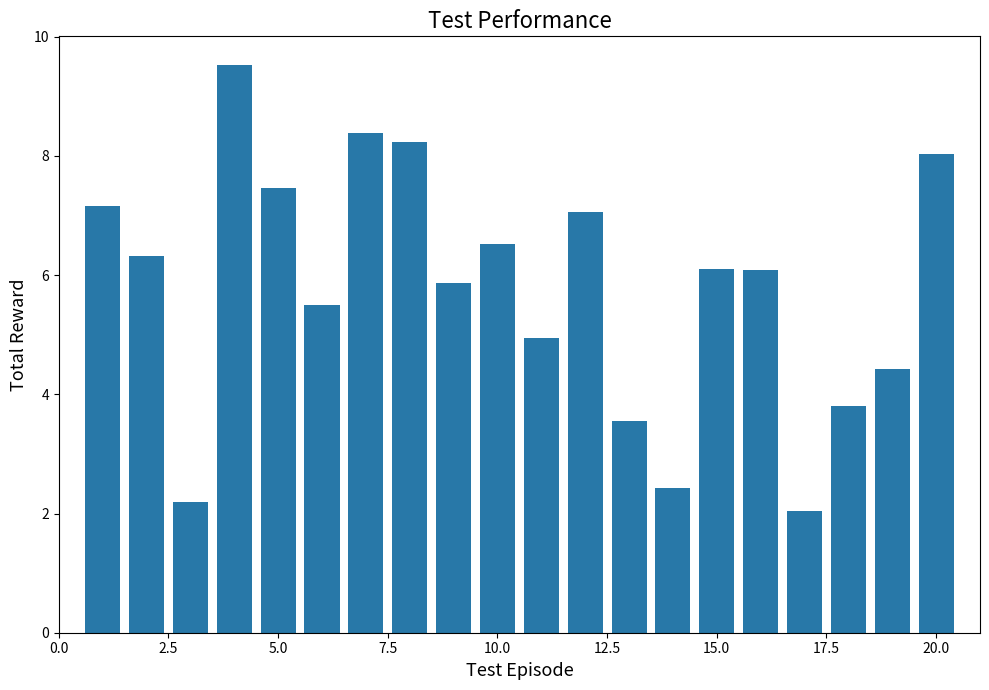

What is the maximum value shown in the chart?

9.5